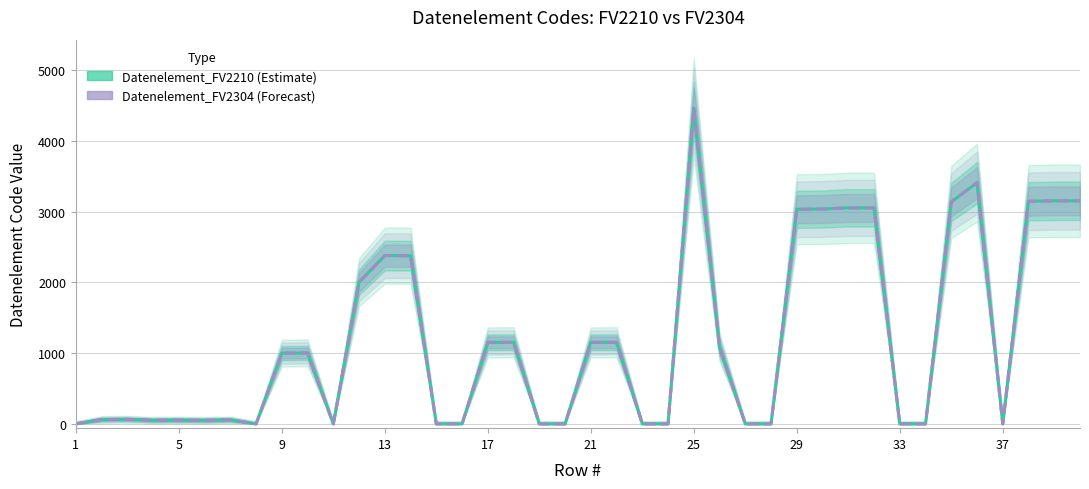

Reading right to left, what are all the values shown in this chart?

Datenelement_FV2210: 3155	3155	3148	0	3412	3139	0	0	3055	3055	3039	3035	0	0	1082	4465	0	0	1154	1153	0	0	1154	1153	0	0	2379	2380	2005	0	1004	1001	0	57	51	54	52	65	62	0
Datenelement_FV2304: 3155	3155	3148	0	3412	3139	0	0	3055	3055	3039	3035	0	0	1082	4465	0	0	1154	1153	0	0	1154	1153	0	0	2379	2380	2005	0	1004	1001	0	57	51	54	52	65	62	0